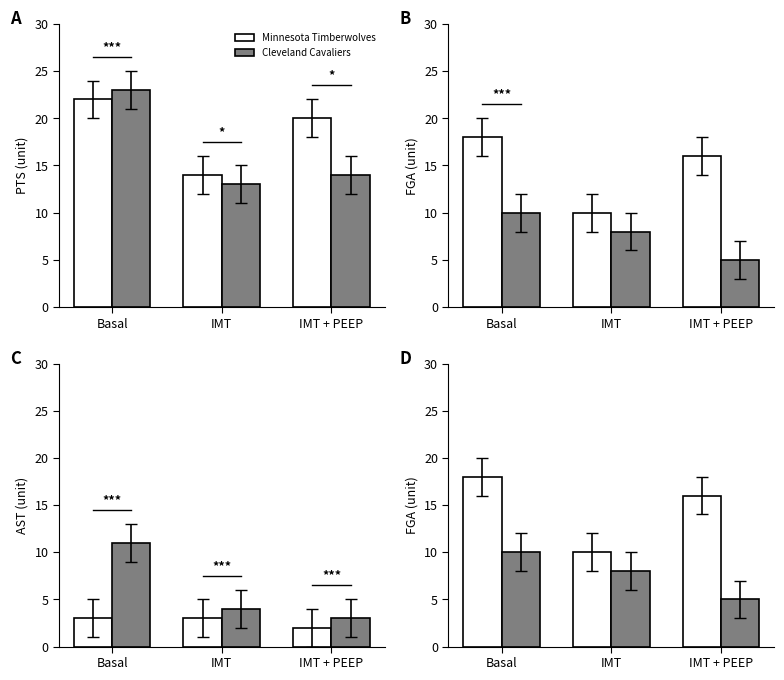

The value of Cleveland Cavaliers at IMT is 14. True or false?

False